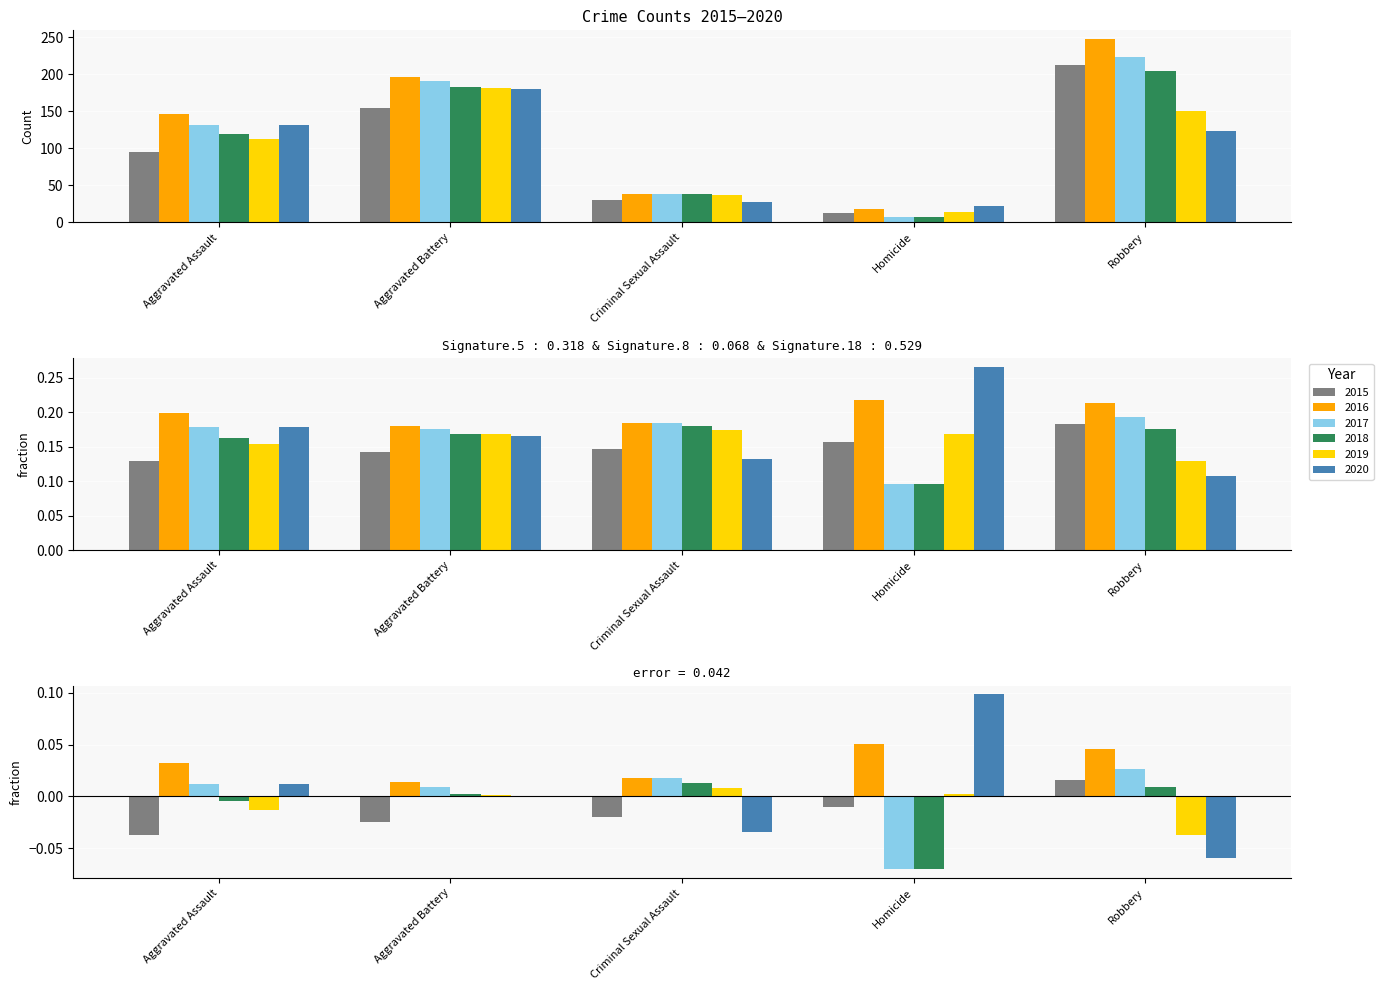

What is the sum of all 2015 values?

505